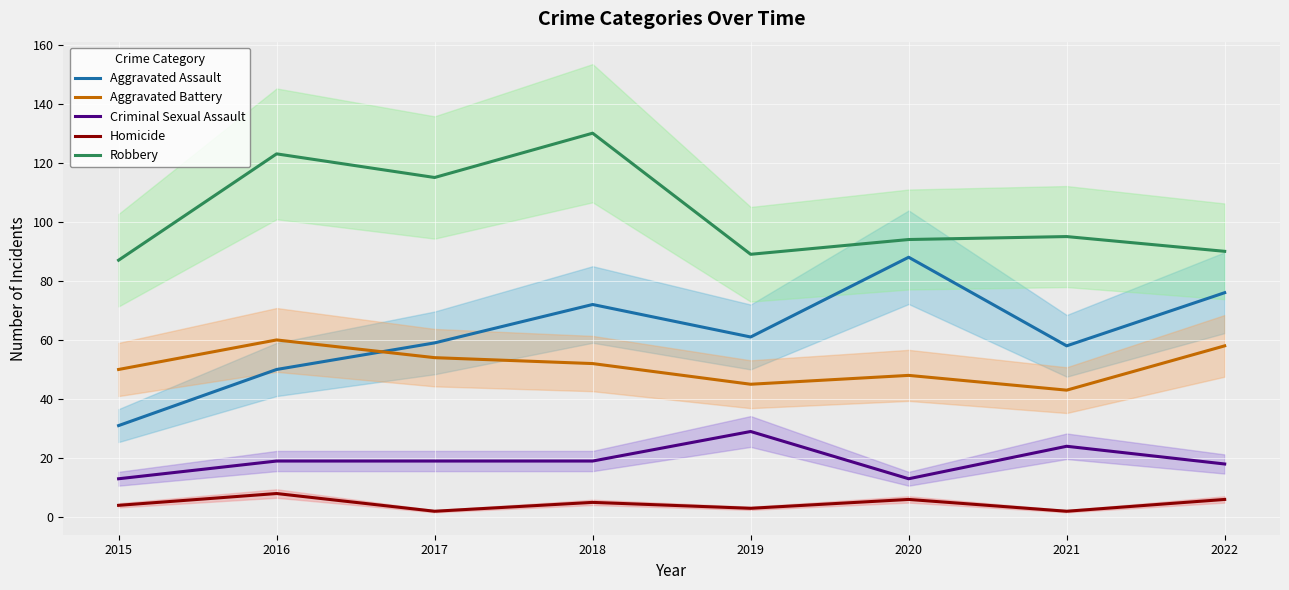

Read the Homicide value at 2015.

4